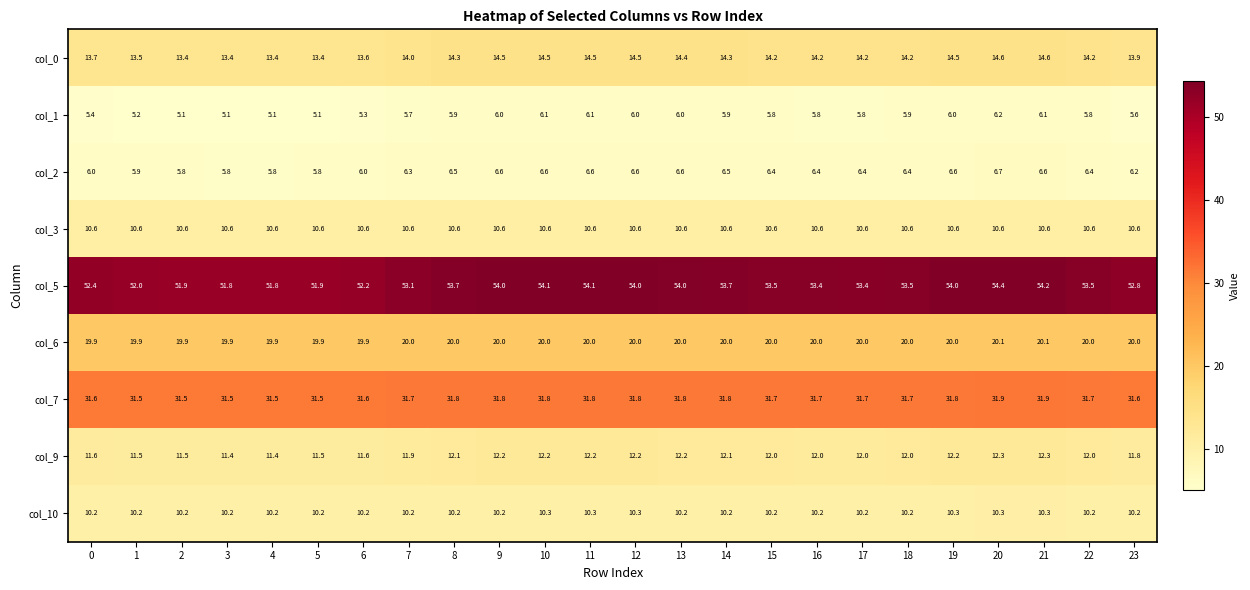

Is it true that col_5 equals 53.4 at 16?

True